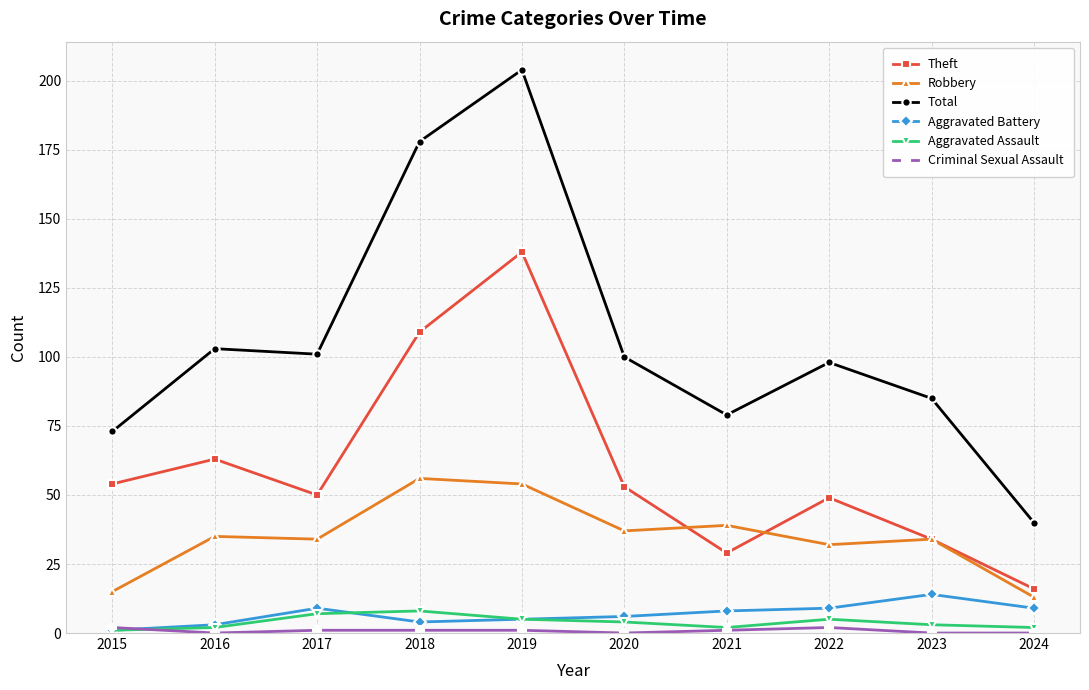

Between 2018 and 2019, which series saw the biggest shift?

Theft